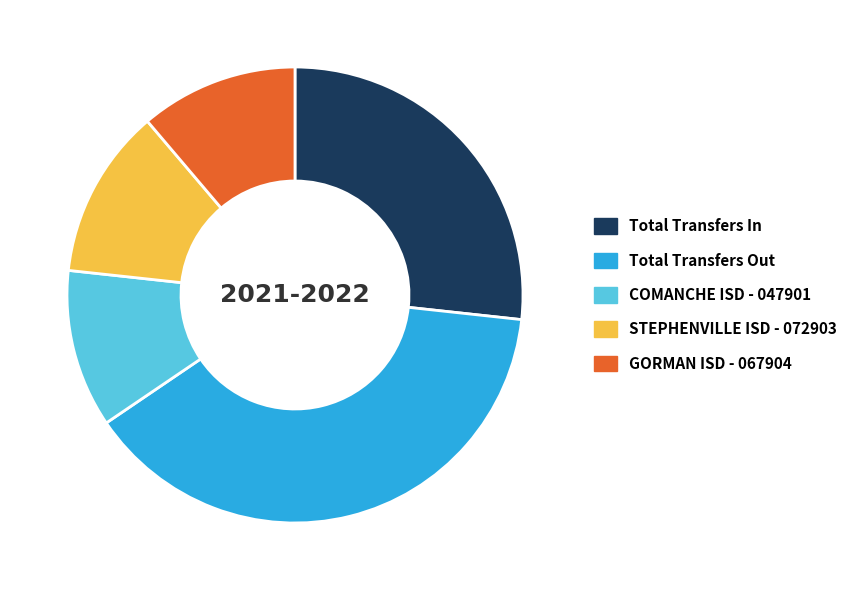

Is it true that STEPHENVILLE ISD - 072903 is 12% of the pie?

True